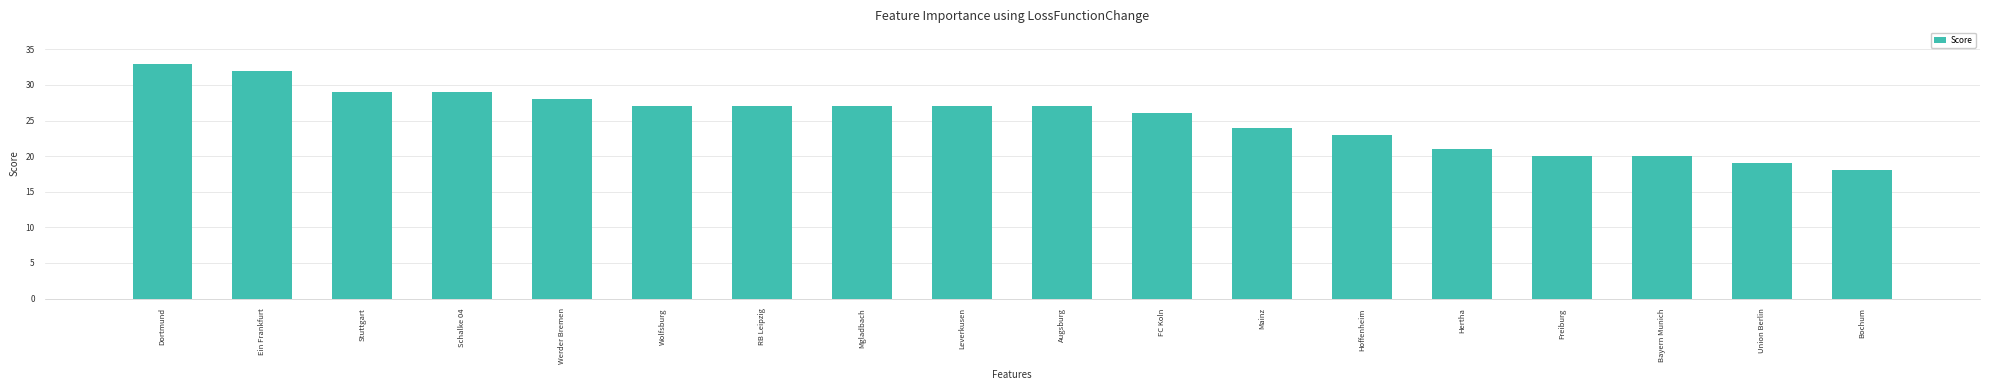

What is the change in value from Stuttgart to Bayern Munich?

-9